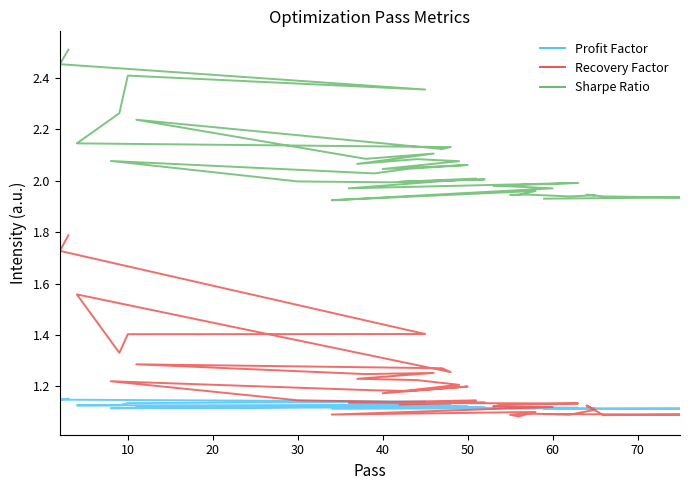

True or false: Sharpe Ratio and Profit Factor intersect in this chart.

False